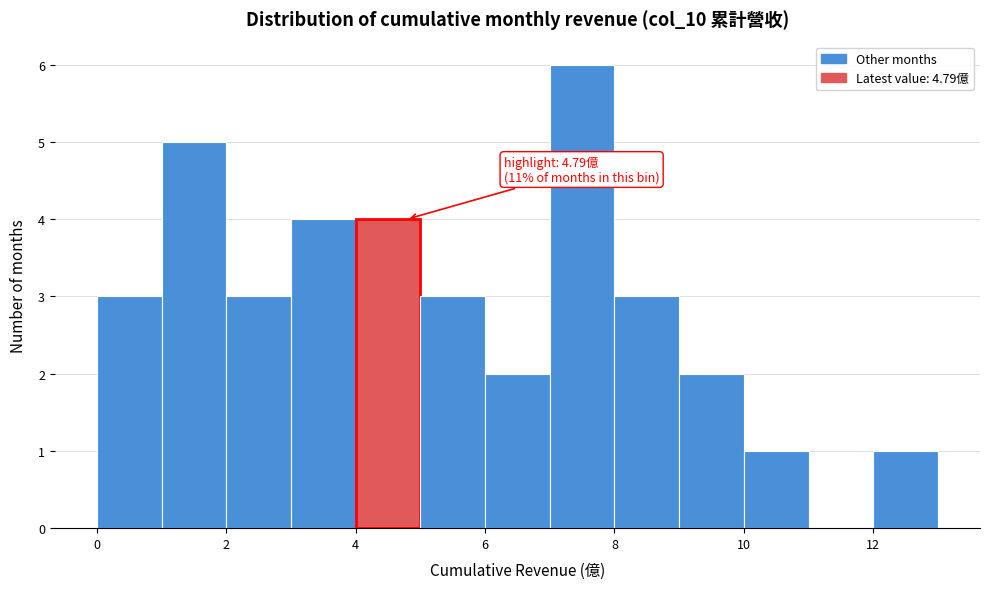

Which range on the x-axis has the tallest bar?

7 to 8